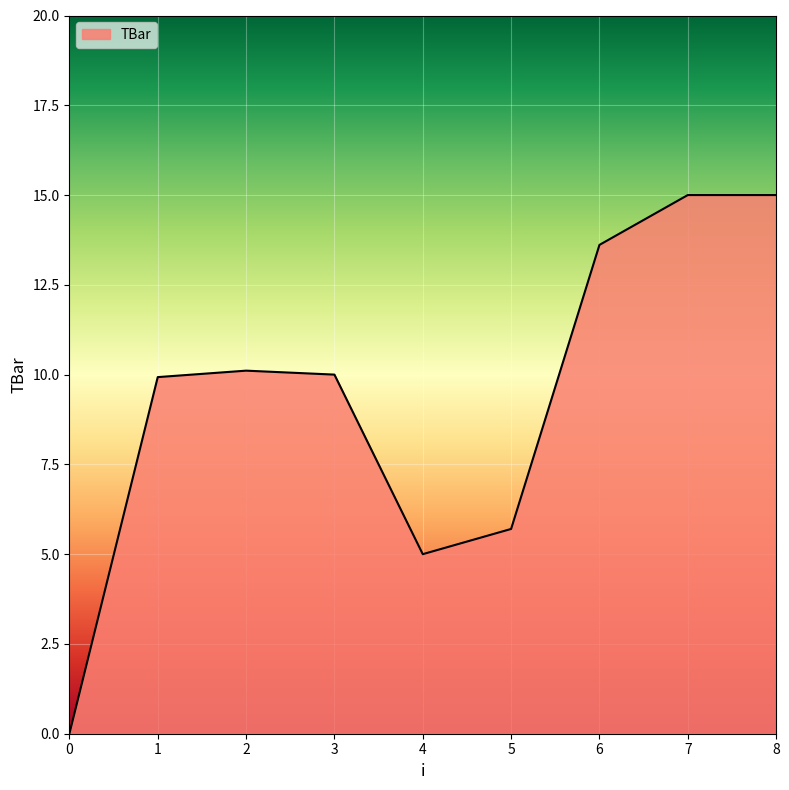

The value at 2 is 10.1. True or false?

True